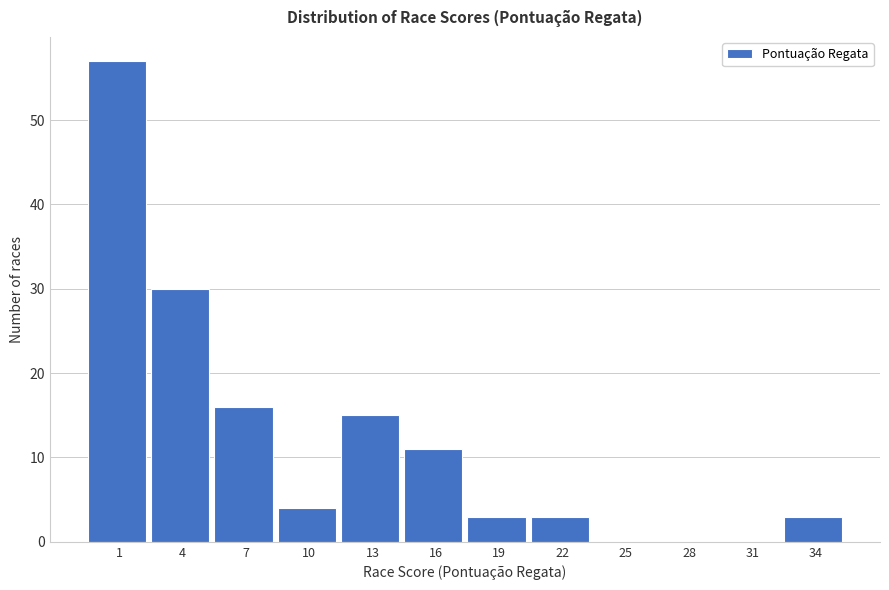

Reading right to left, what are all the values shown in this chart?

34=3	31=0	28=0	25=0	22=3	19=3	16=11	13=15	10=4	7=16	4=30	1=57